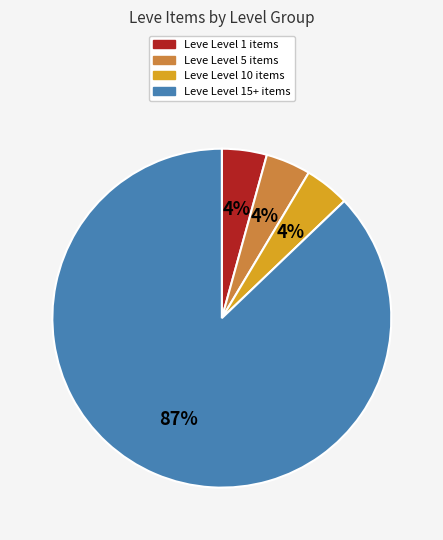

Is there any slice that represents more than half of the pie?

Yes